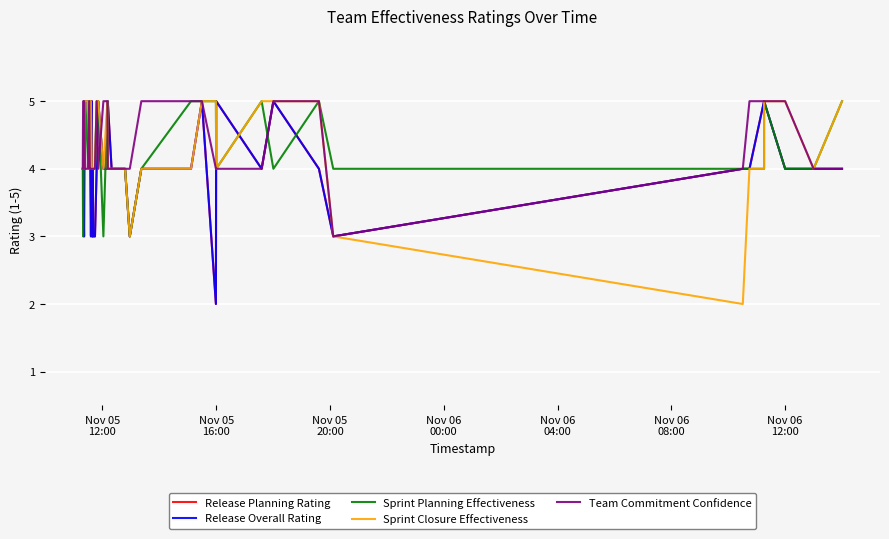

Which series ends up on top after the final intersection of Sprint Planning Effectiveness and Sprint Closure Effectiveness?

Sprint Closure Effectiveness